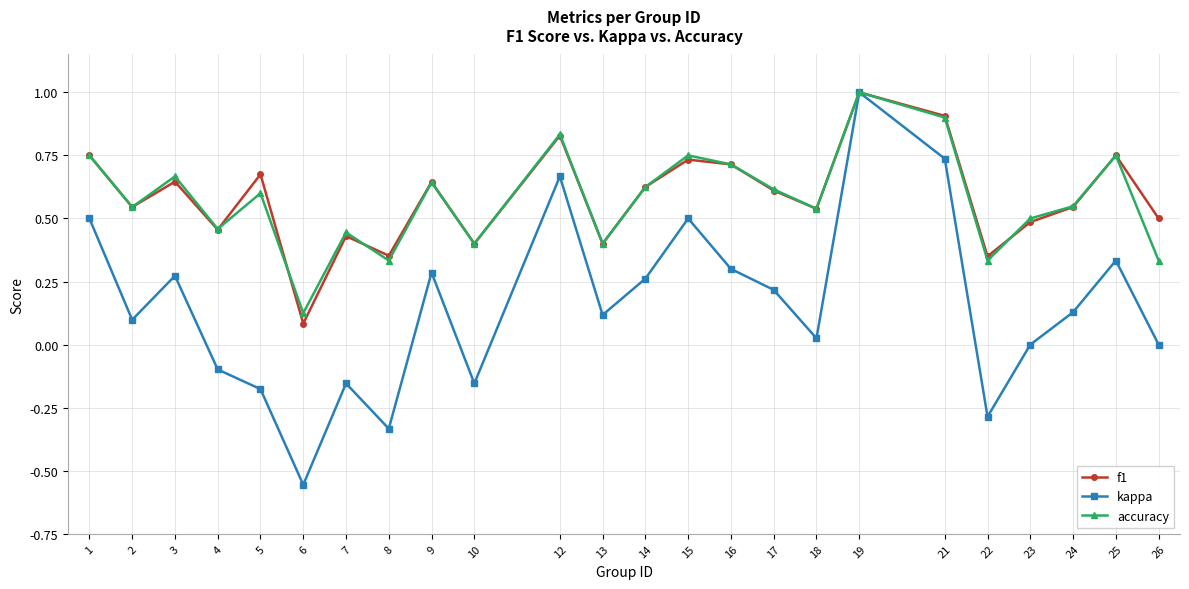

Which series changed the most between 3 and 7?

kappa